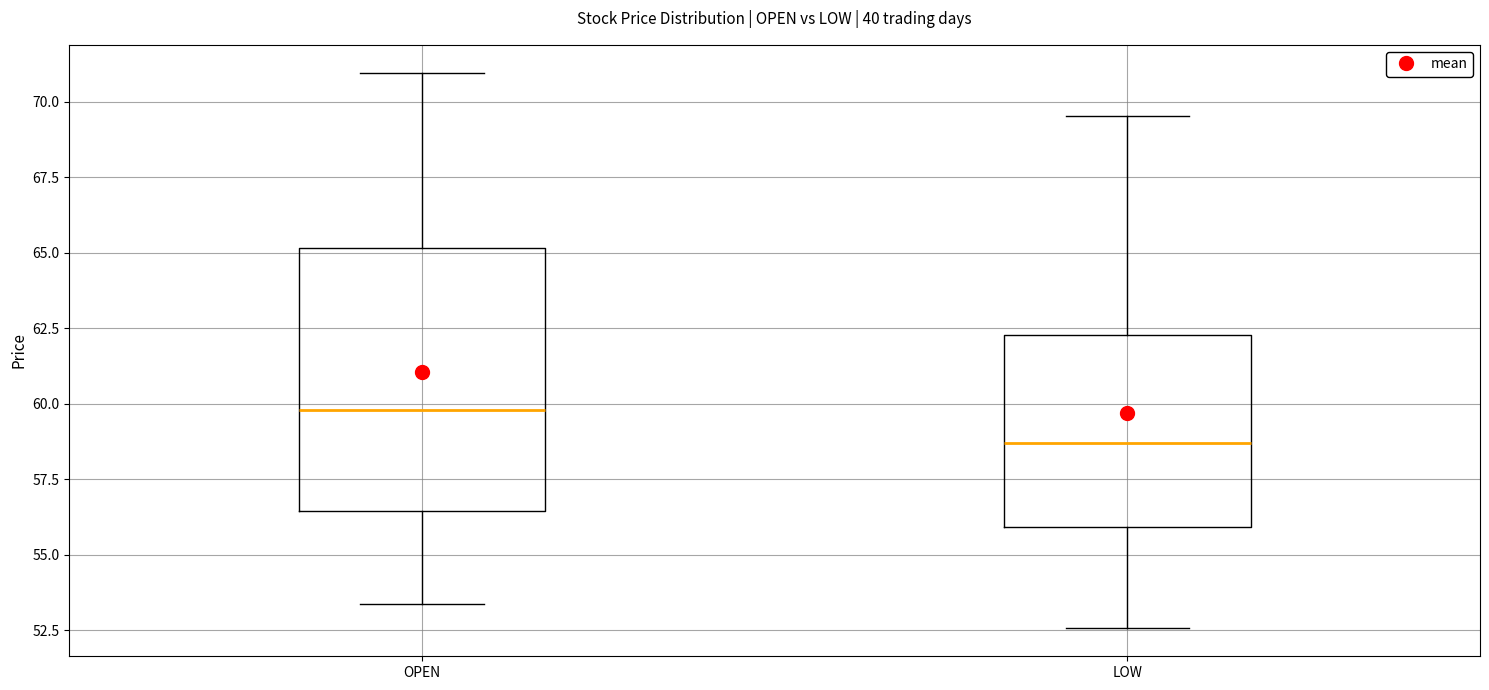

Reading left to right, read every box against the y-axis: the position of its median line, the range the box covers, and the ends of its whiskers. The values are not printed on the chart, so give them approximately, as read against the axis.

OPEN: median 60.0, box 56.5 to 65.0, whiskers 53.5 to 71.0
LOW: median 58.5, box 56.0 to 62.5, whiskers 52.5 to 69.5